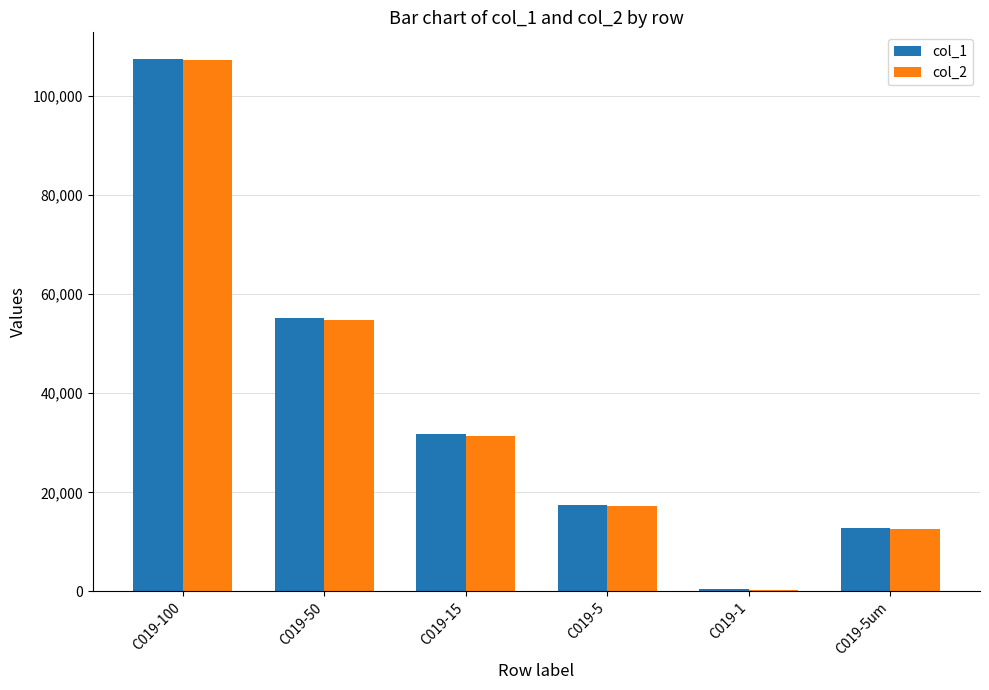

At which category is the sum across all series the highest?

C019-100